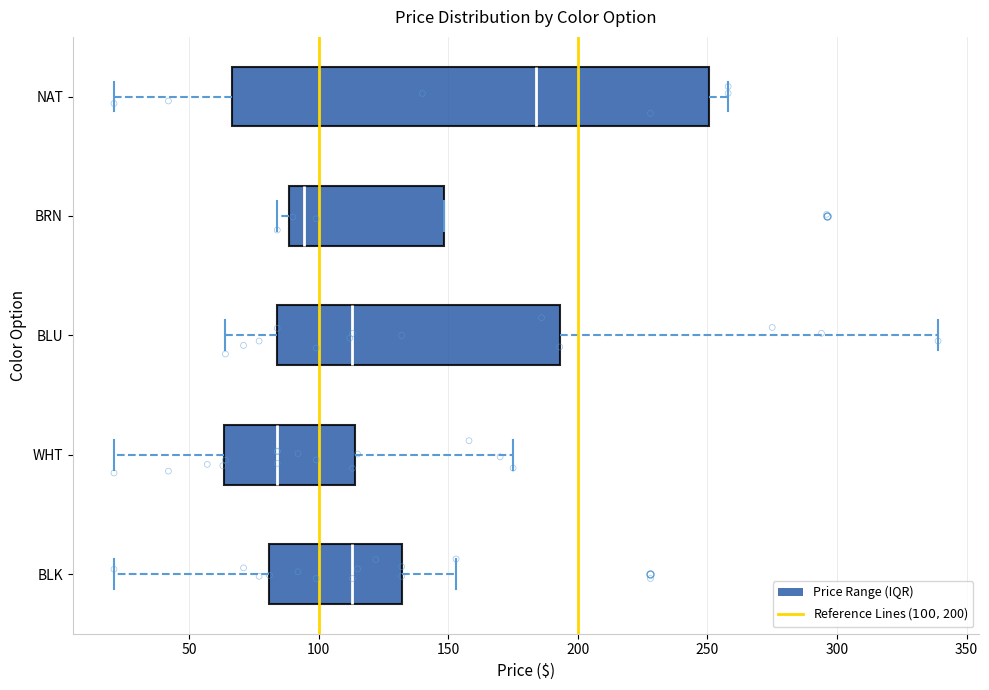

Where is the right edge of the box for WHT on the x-axis? The values are not printed on the chart, so give them approximately, as read against the axis.

115